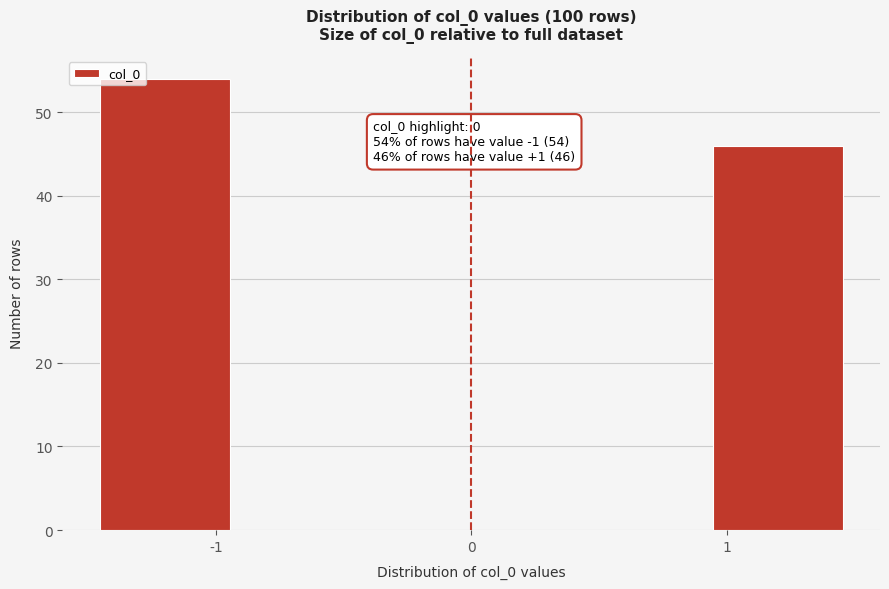

Over which range of the x-axis is the bar tallest?

-1.5 to -0.9